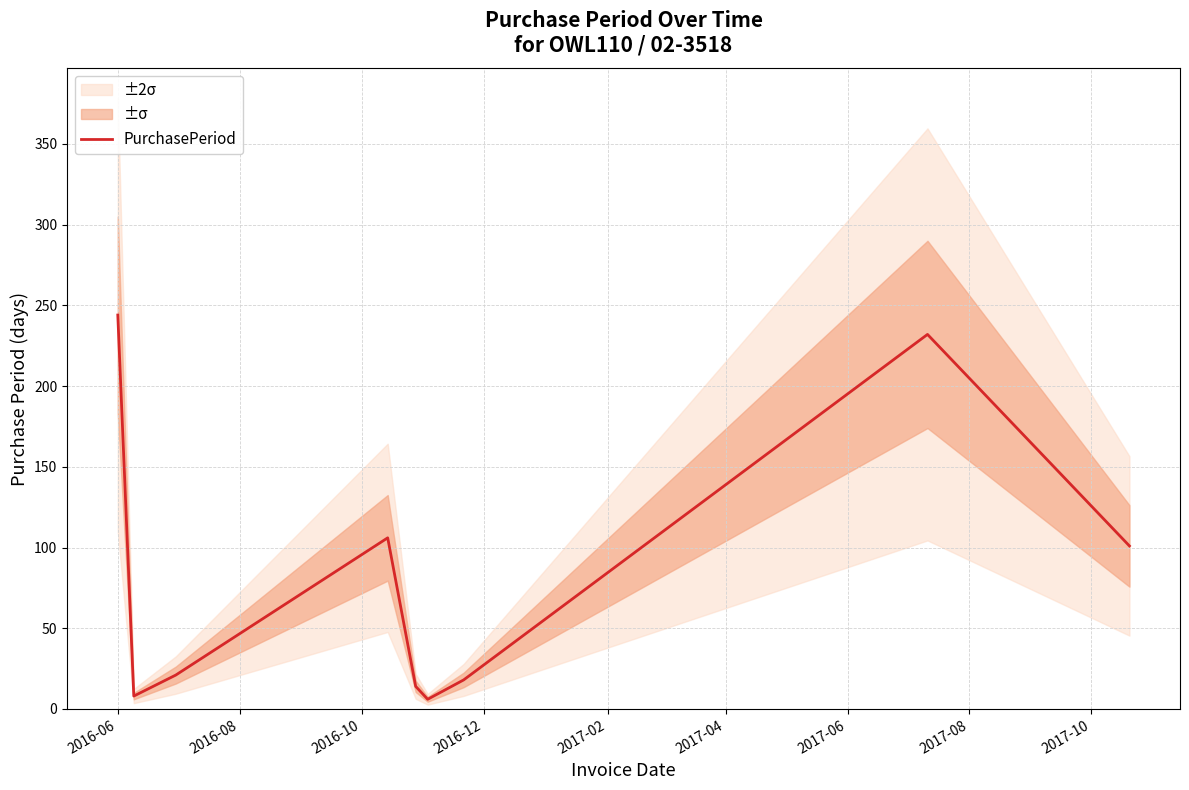

Is this an area chart (filled region under the line)?

No